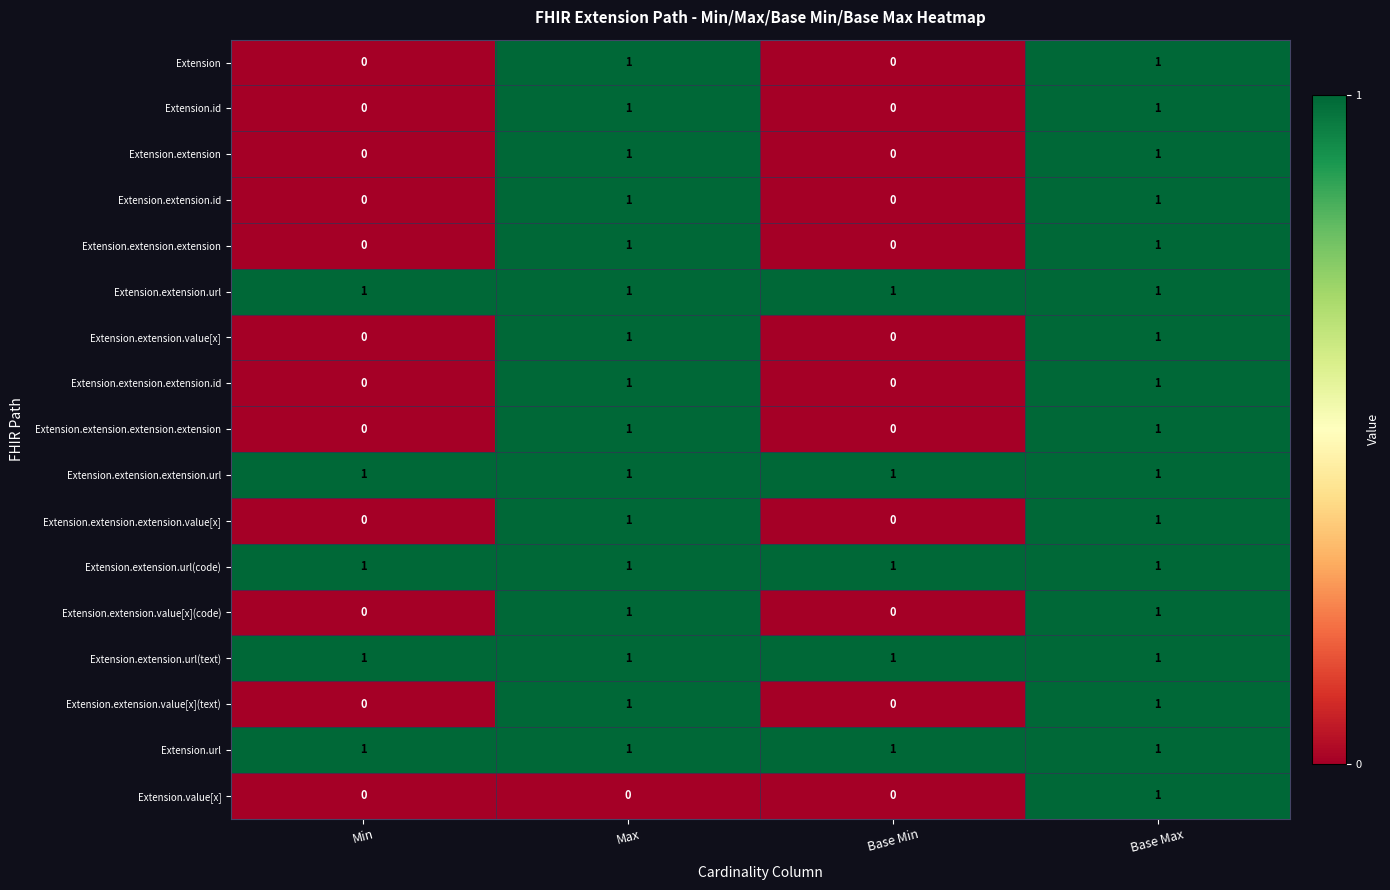

Count the Extension.id values in the range 0 to 1.

4